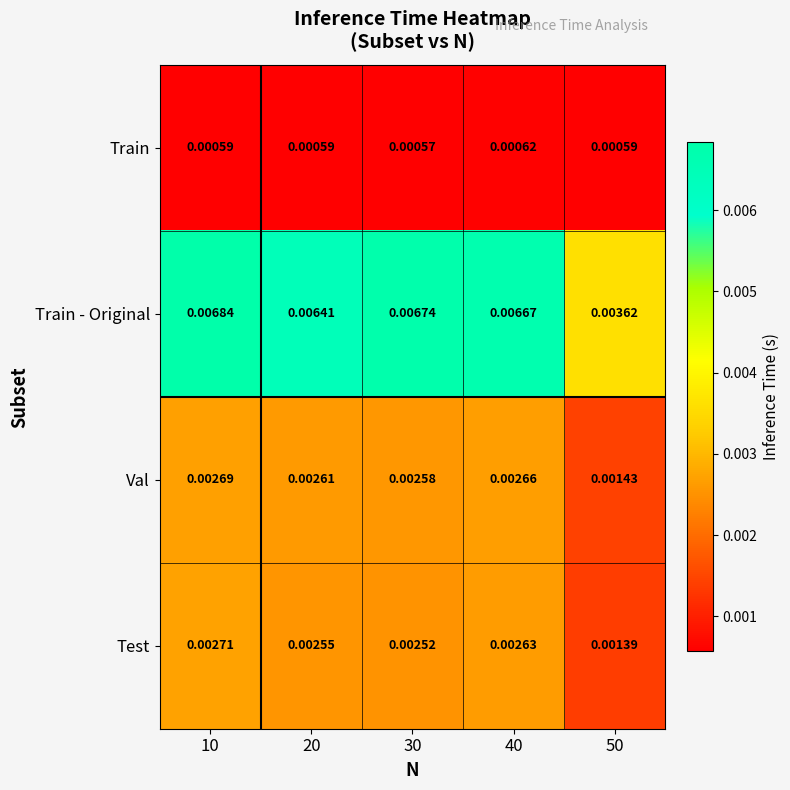

At 20, list the series in order from smallest to largest.

Train, Test, Val, Train - Original